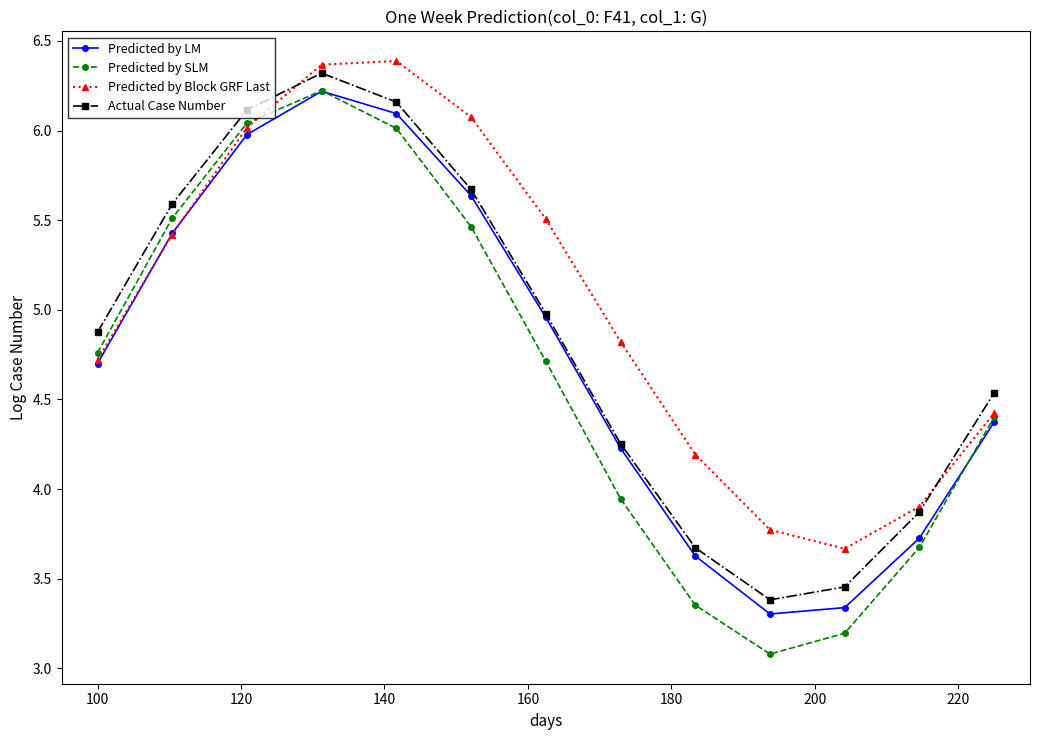

What is the lowest value of the Predicted by Block GRF Last series?

3.7